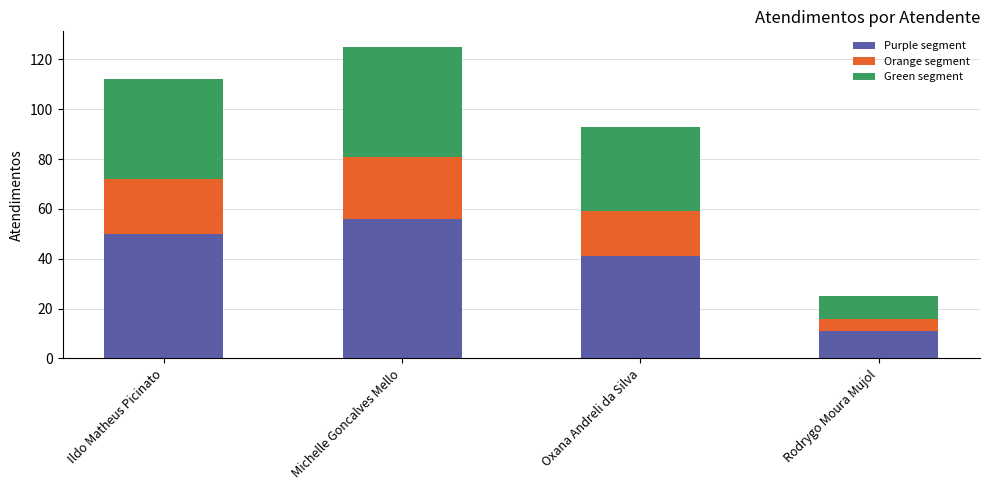

True or false: Purple segment has a value of 21 at Michelle Goncalves Mello.

False